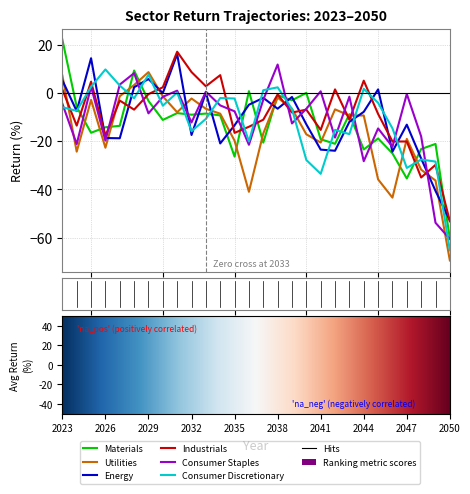

What is the smallest value displayed?

-69.5